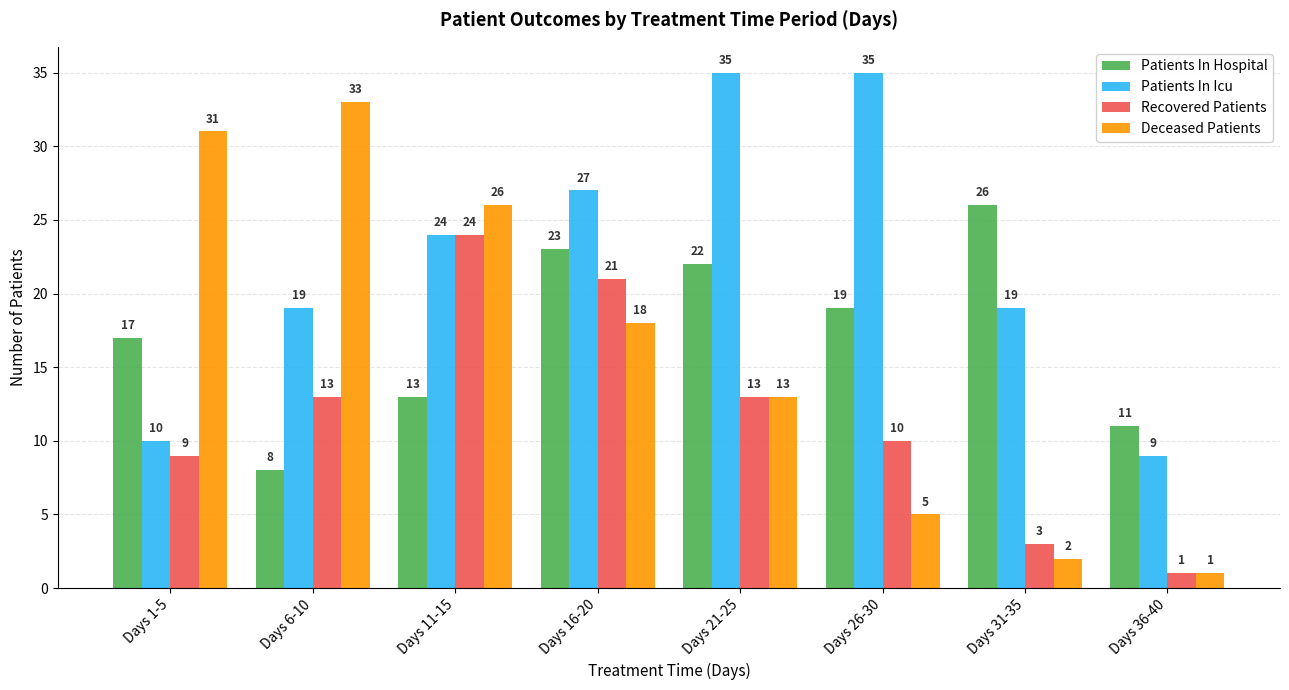

What position from the left is Days 6-10?

2